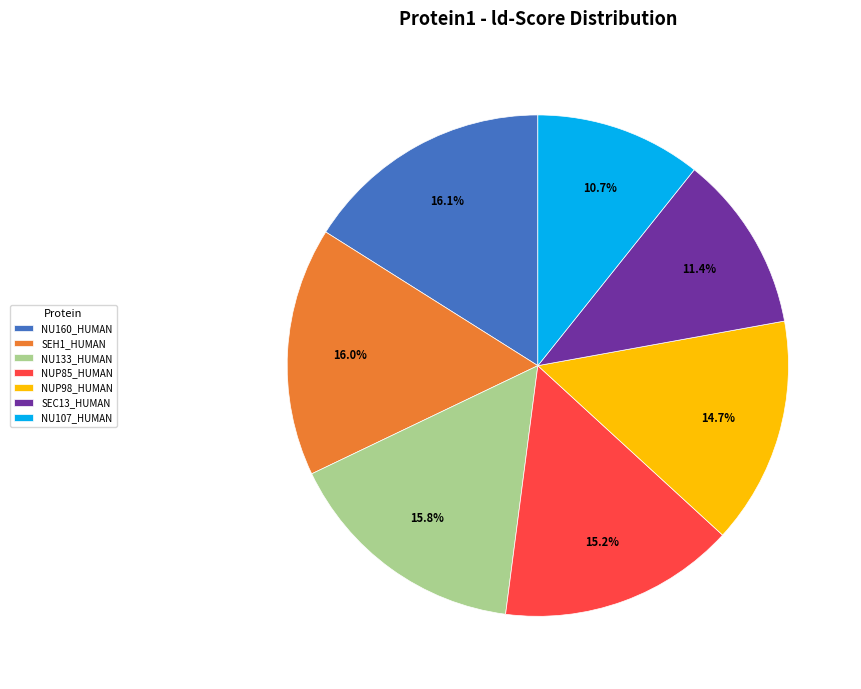

Which slice is the smallest?

NU107_HUMAN